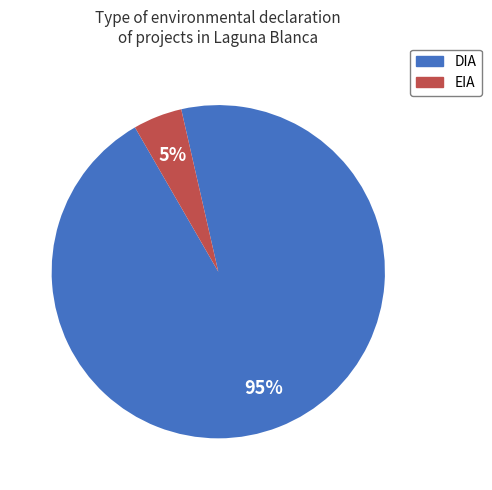

Is there any slice that represents more than half of the pie?

Yes